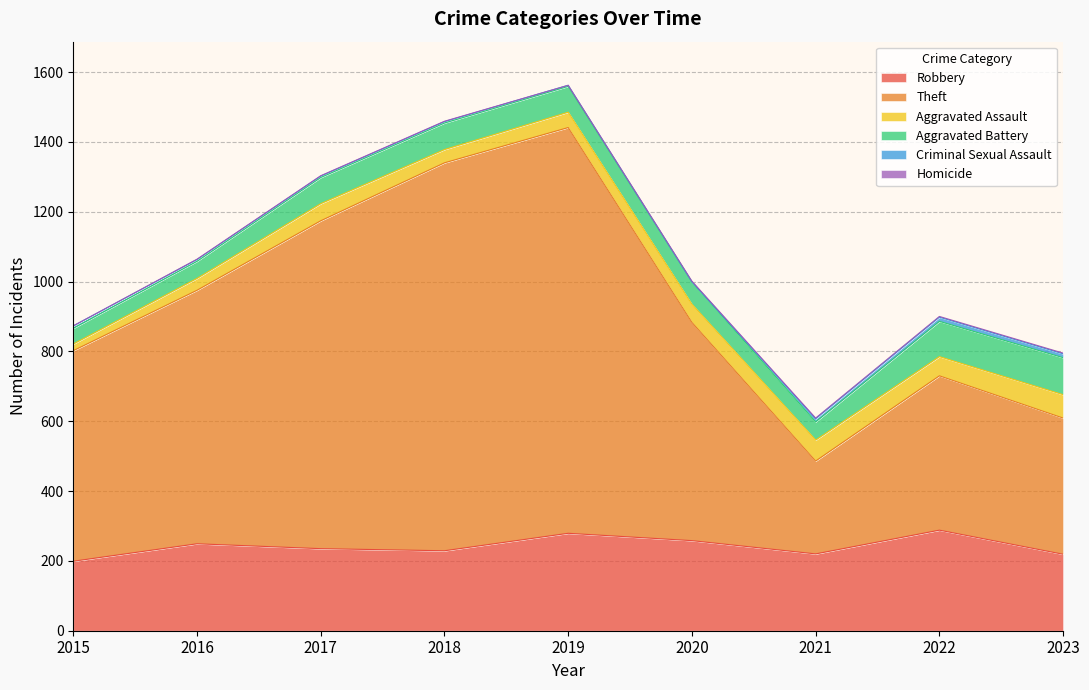

What is the maximum value shown in the chart?

1162